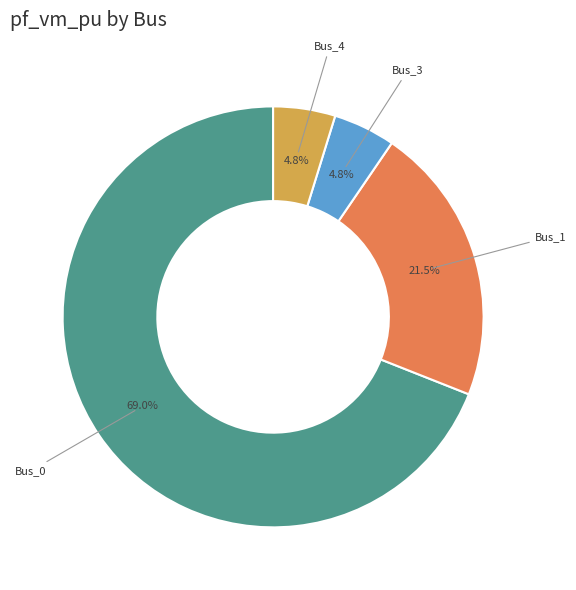

Does any single category account for the majority?

Yes